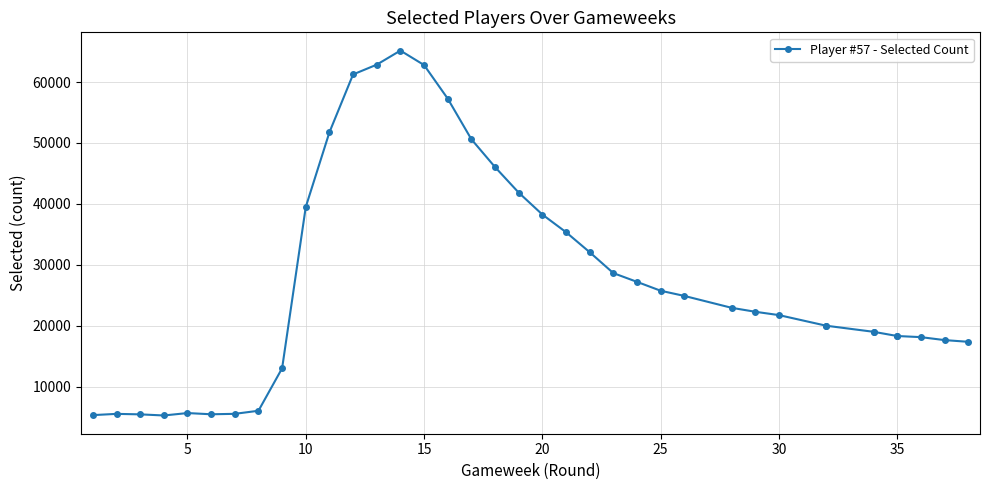

What is the value of the 8th point from the left?

6053